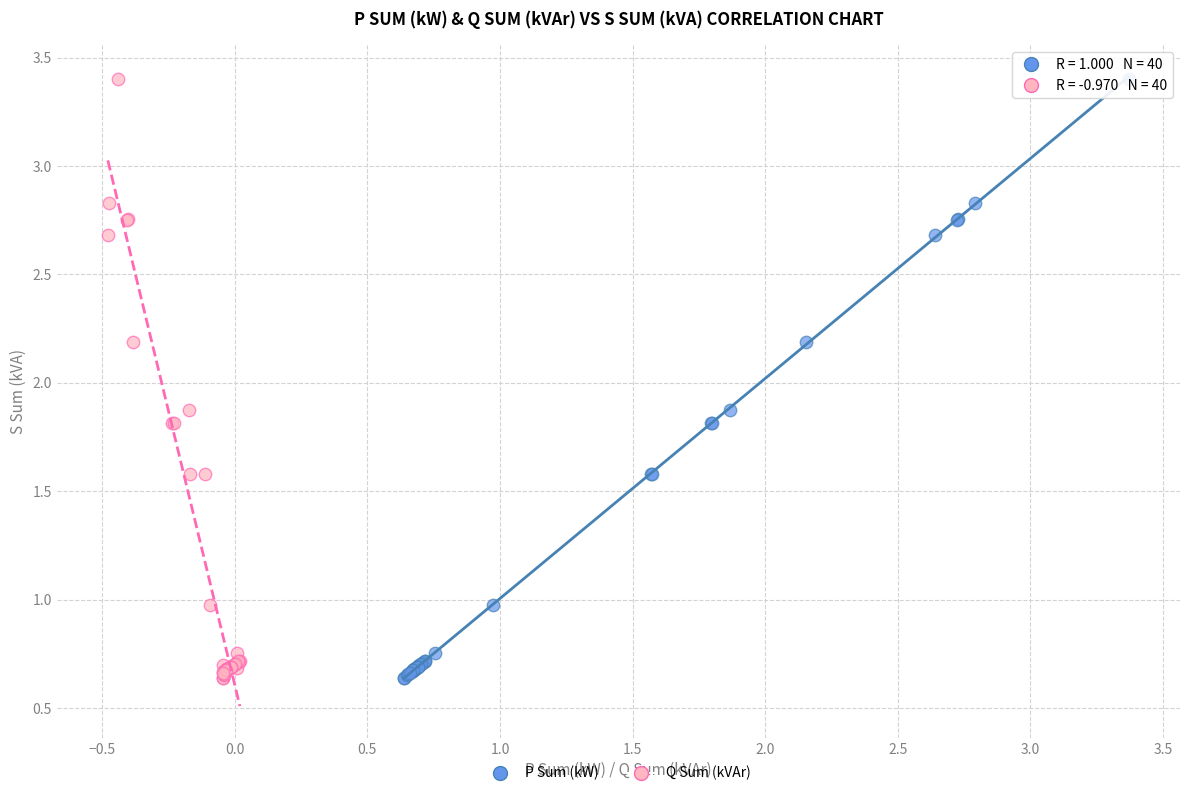

What are all the series names shown in the legend?

P Sum (kW), Q Sum (kVAr)